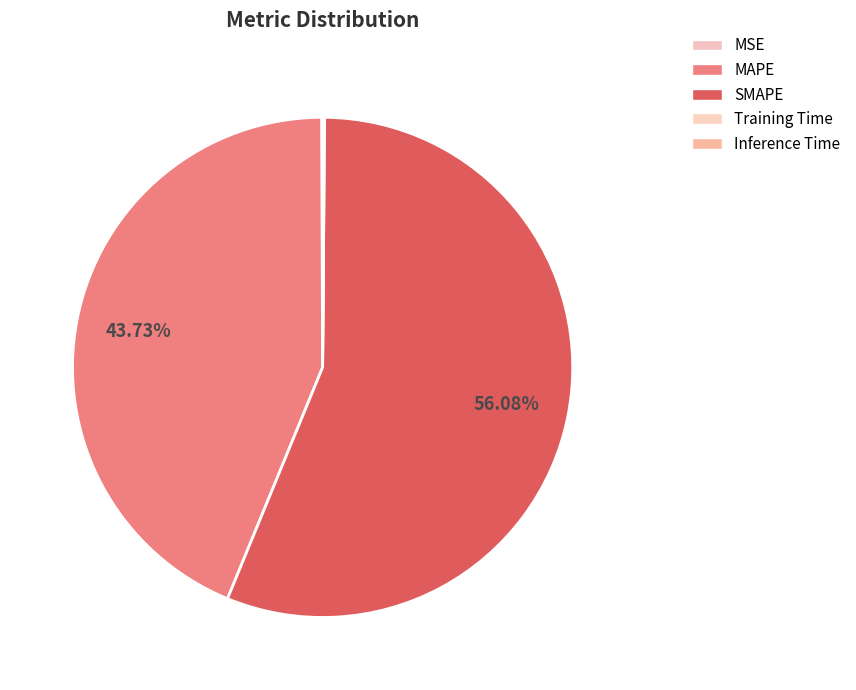

To the nearest percent, what portion does SMAPE represent?

56%